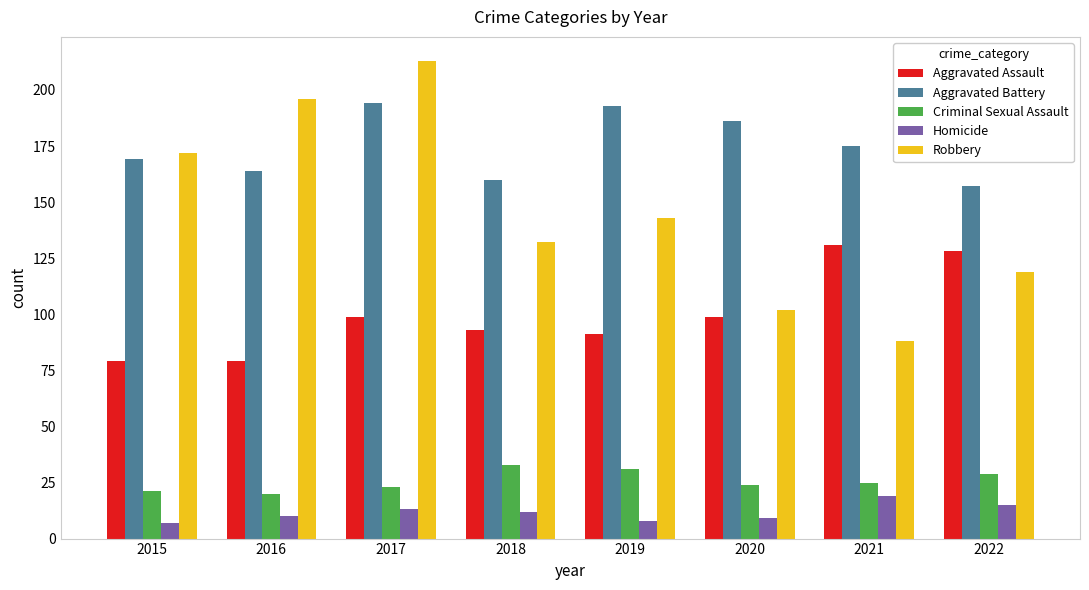

Reading left to right, list all the values displayed in this chart.

Aggravated Assault: 79	79	99	93	91	99	131	128
Aggravated Battery: 169	164	194	160	193	186	175	157
Criminal Sexual Assault: 21	20	23	33	31	24	25	29
Homicide: 7	10	13	12	8	9	19	15
Robbery: 172	196	213	132	143	102	88	119